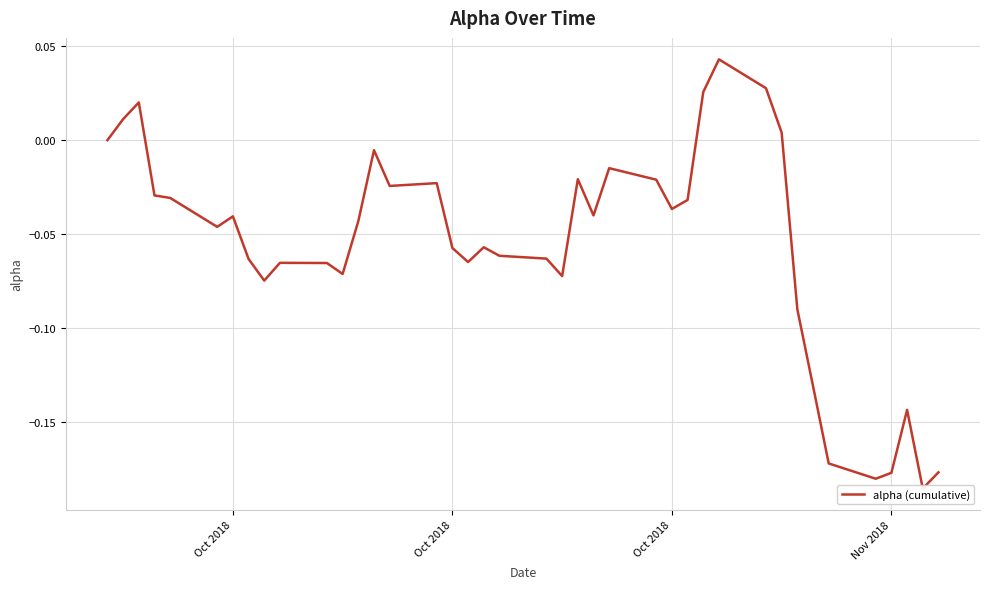

Is this an area chart (filled region under the line)?

No